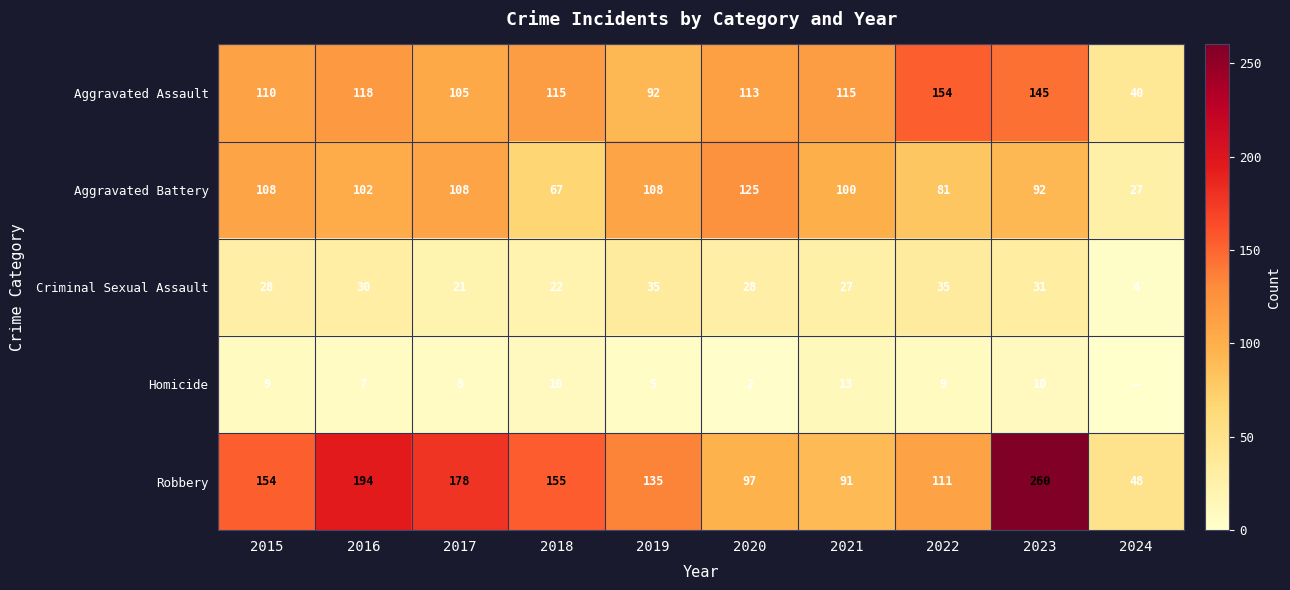

At which category does the chart reach its peak across all series?

2023